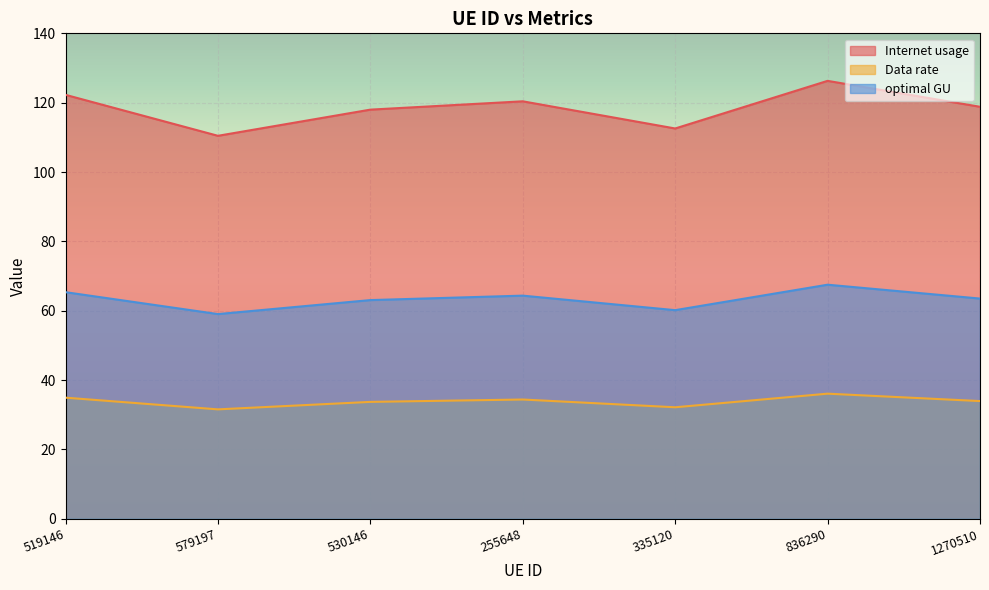

What is the spread (max minus min) of values at 836290?

90.2